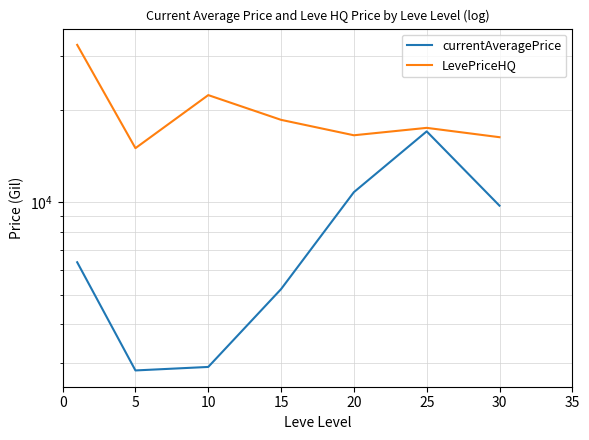

How many interior local peaks does the currentAveragePrice series have?

1